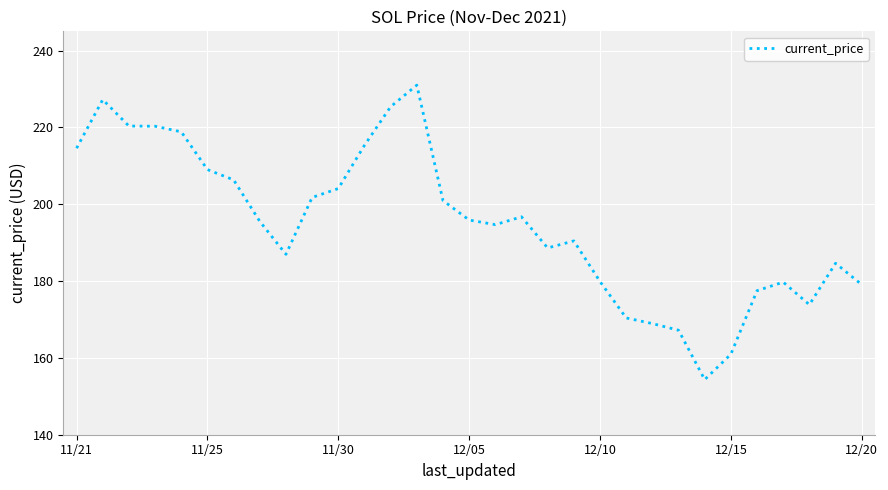

What is the maximum value shown in the chart?

231.0